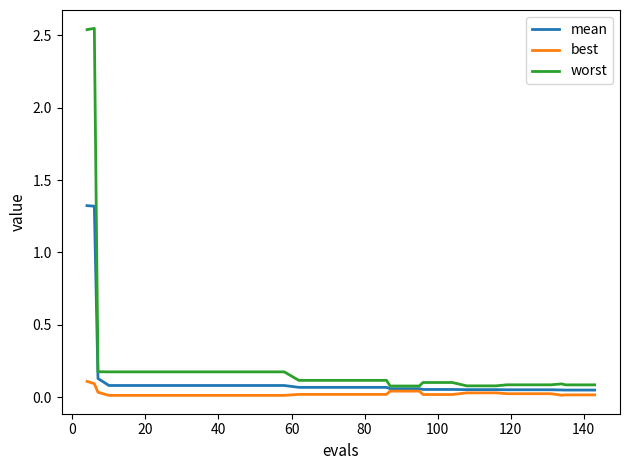

What is the maximum value for mean?

1.3